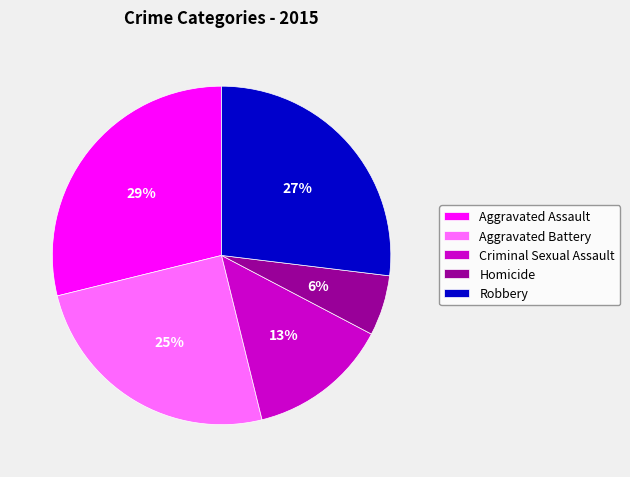

The Robbery slice represents 27% of the pie. True or false?

True